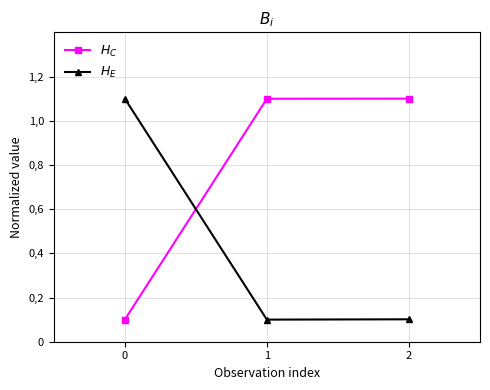

Is this an area chart (filled region under the line)?

No